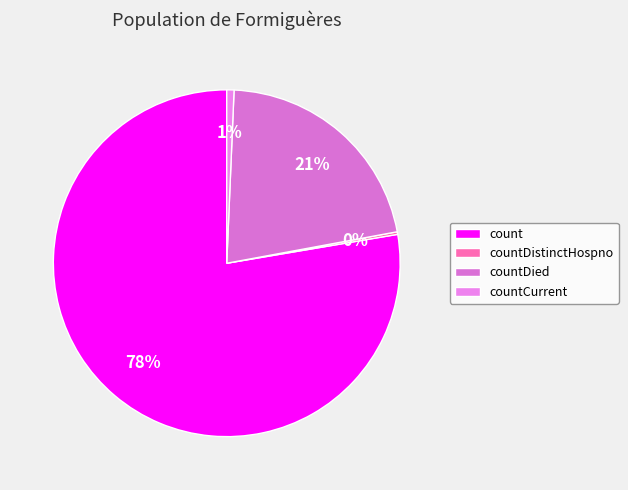

To the nearest percent, what percentage of the pie is countDied?

21%